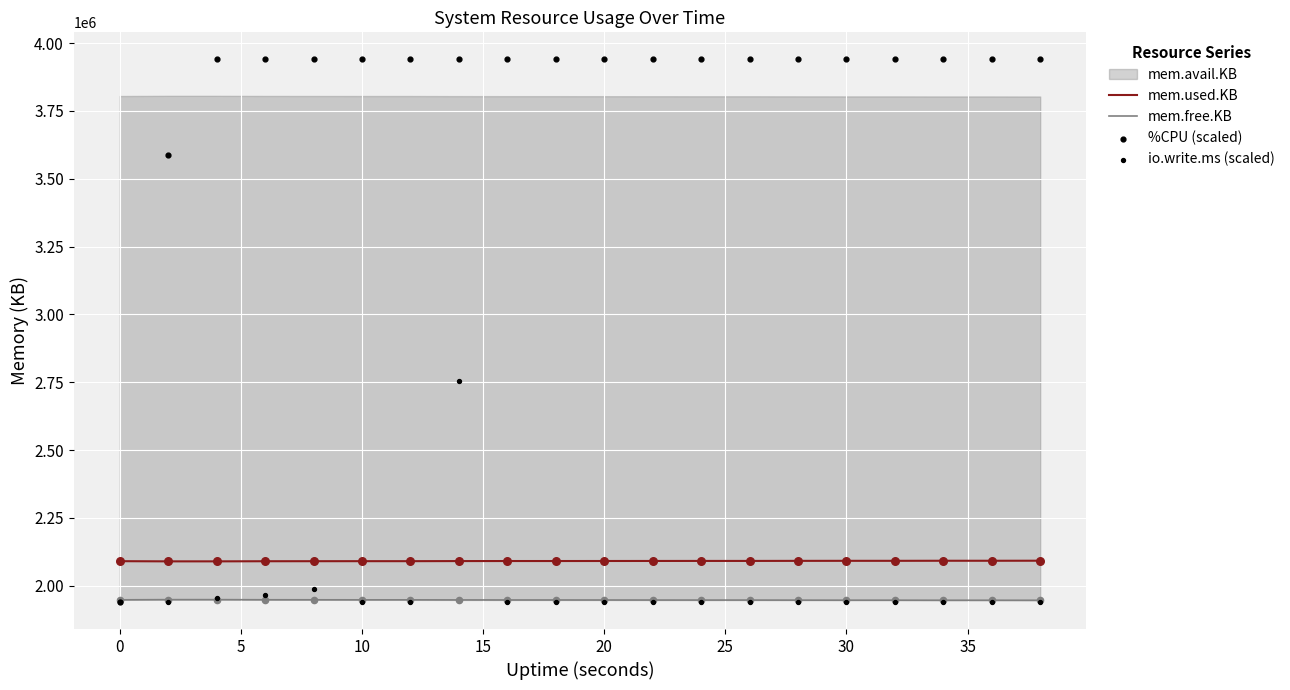

What is the minimum value for mem.used.KB?

2089504